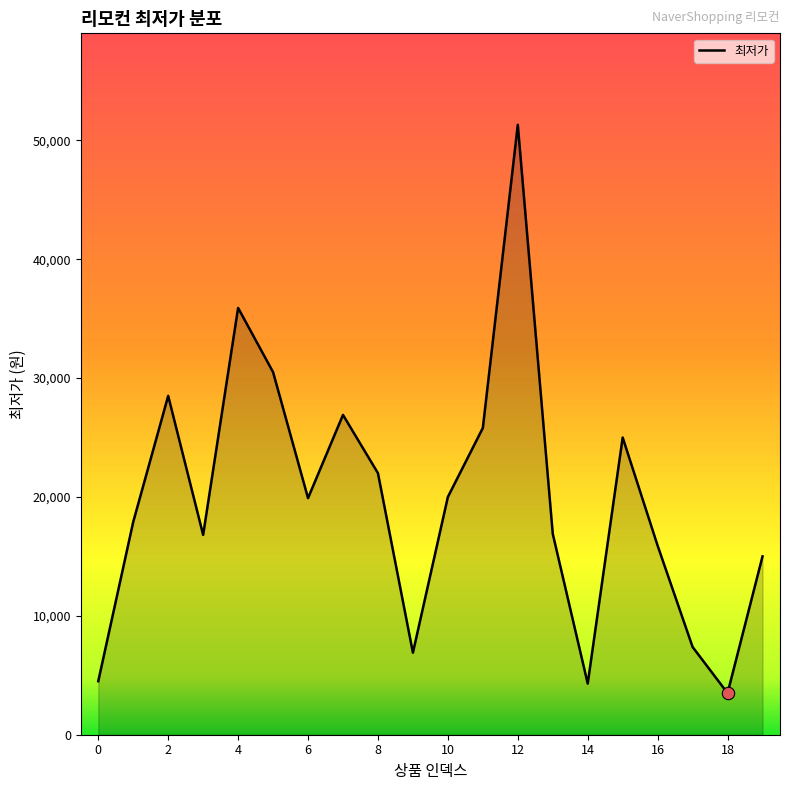

What is the minimum value shown in the chart?

3500